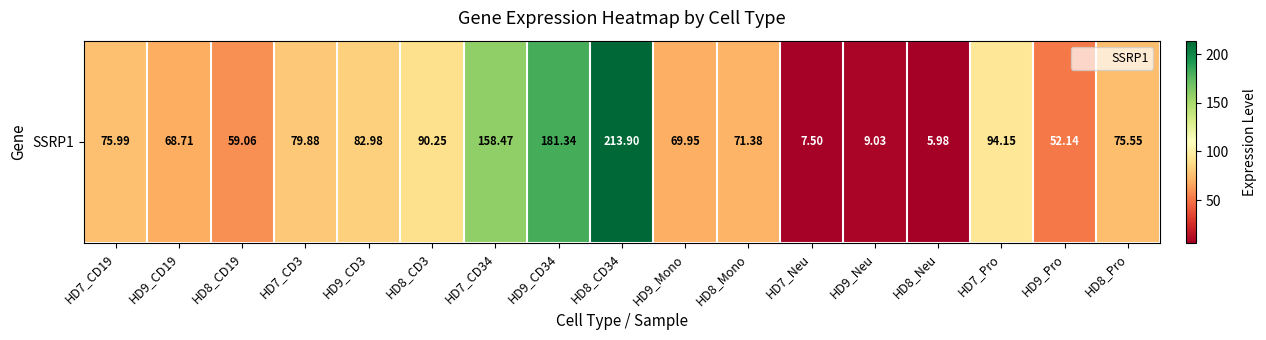

At which category does the chart reach its peak across all series?

HD8_CD34